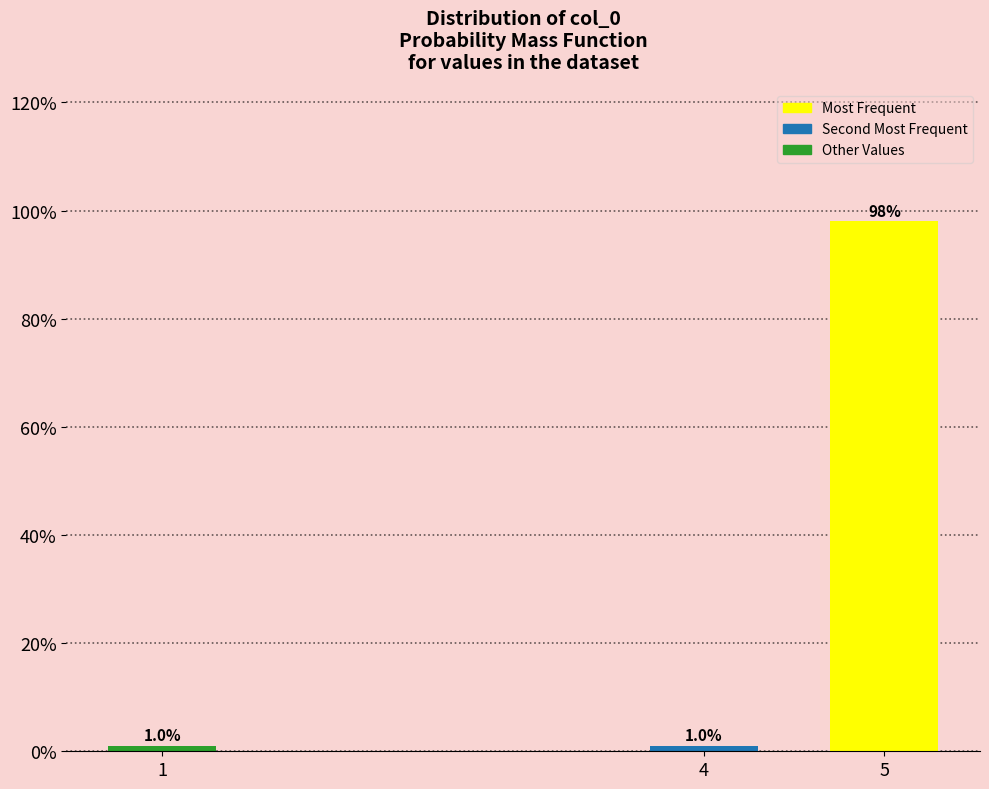

Reading left to right, what are all the values shown in this chart?

1	1	98